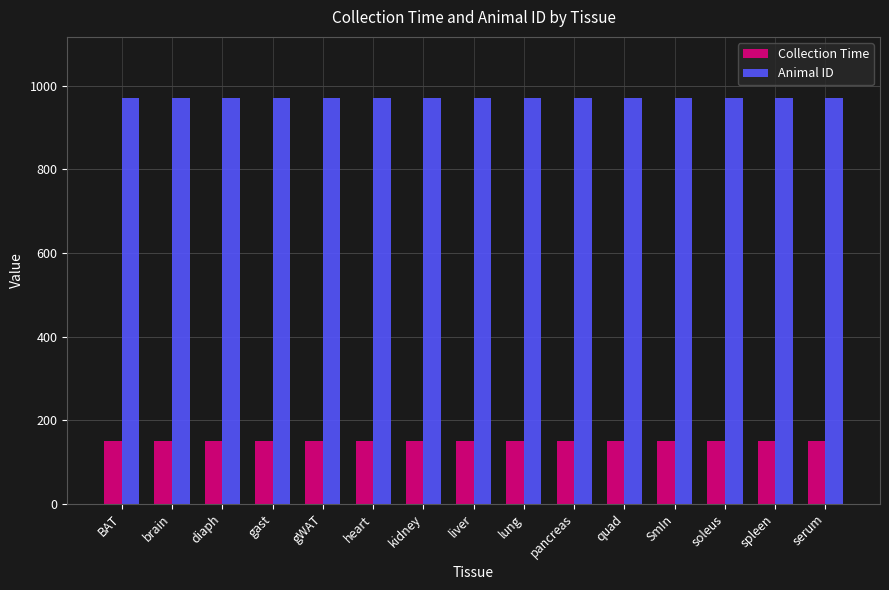

What is the average value of the Animal ID series?

971